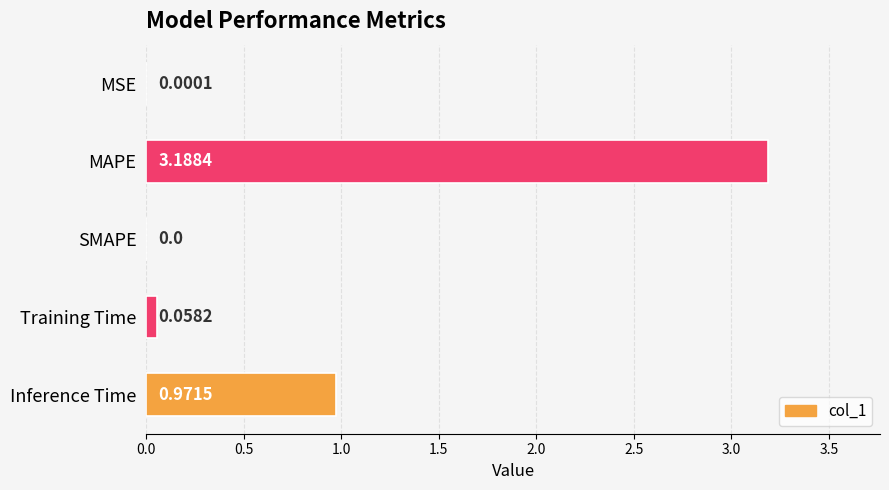

Which category has the highest value across all series?

MAPE